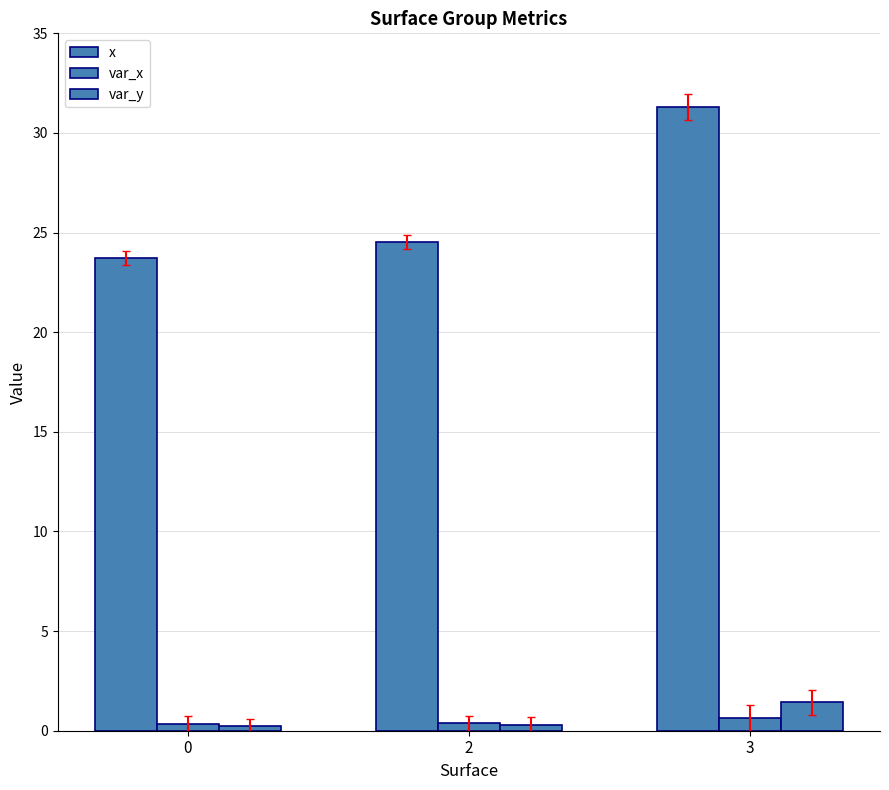

How many data points does each series have?

3